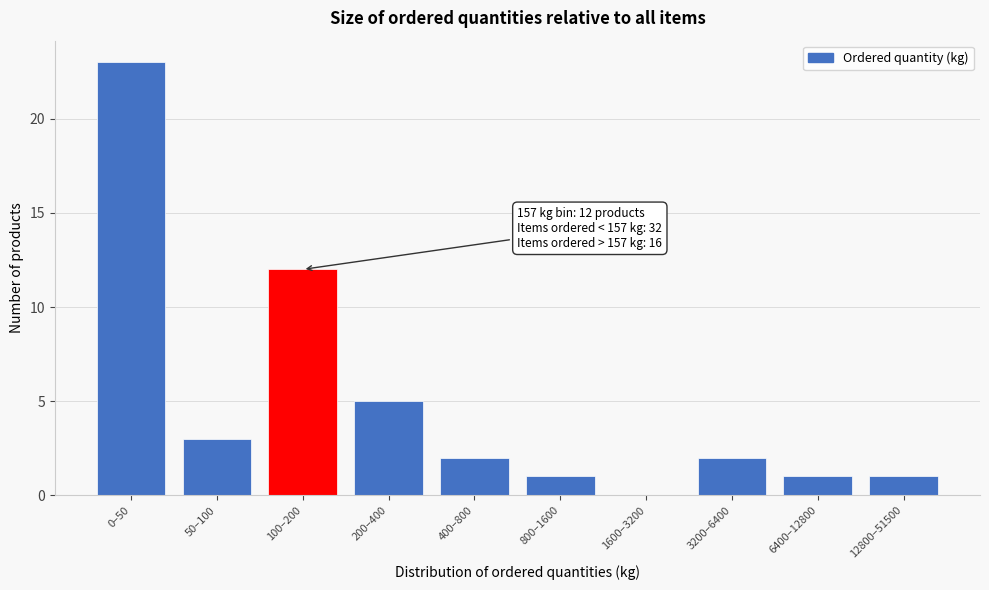

Reading left to right, what are all the values shown in this chart?

0–50=23	50–100=3	100–200=12	200–400=5	400–800=2	800–1600=1	1600–3200=0	3200–6400=2	6400–12800=1	12800–51500=1